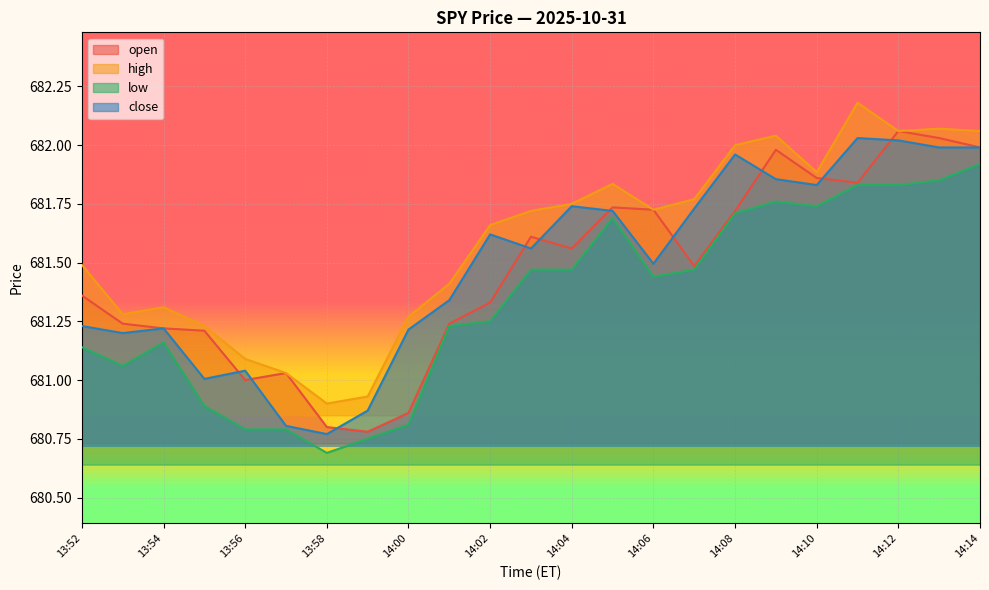

Reading right to left, extract all data points from this chart.

open: 682.0	682.0	682.1	681.8	681.9	682.0	681.7	681.5	681.7	681.7	681.6	681.6	681.3	681.2	680.9	680.8	680.8	681.0	681.0	681.2	681.2	681.2	681.4
high: 682.1	682.1	682.1	682.2	681.9	682.0	682.0	681.8	681.7	681.8	681.8	681.7	681.7	681.4	681.3	680.9	680.9	681.0	681.1	681.2	681.3	681.3	681.5
low: 681.9	681.9	681.8	681.8	681.7	681.8	681.7	681.5	681.4	681.7	681.5	681.5	681.2	681.2	680.8	680.8	680.7	680.8	680.8	680.9	681.2	681.1	681.1
close: 682.0	682.0	682.0	682.0	681.8	681.9	682.0	681.7	681.5	681.7	681.7	681.6	681.6	681.3	681.2	680.9	680.8	680.8	681.0	681.0	681.2	681.2	681.2